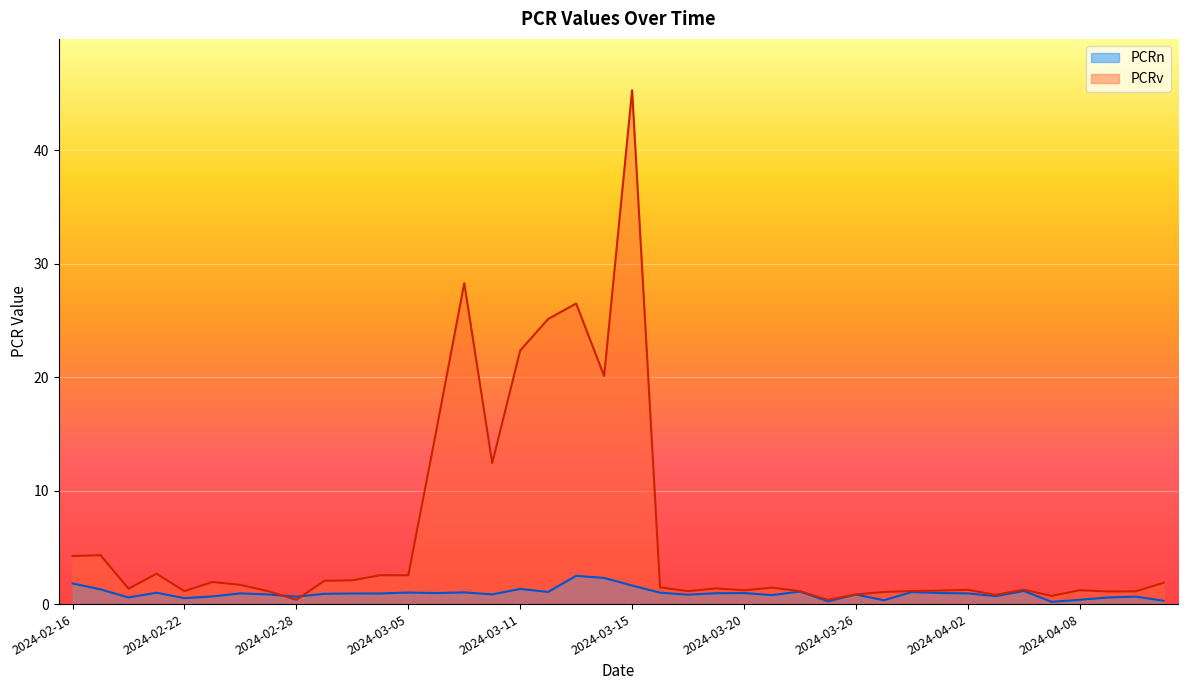

The PCRv series shows 0.5 at 2024-03-18. True or false?

False